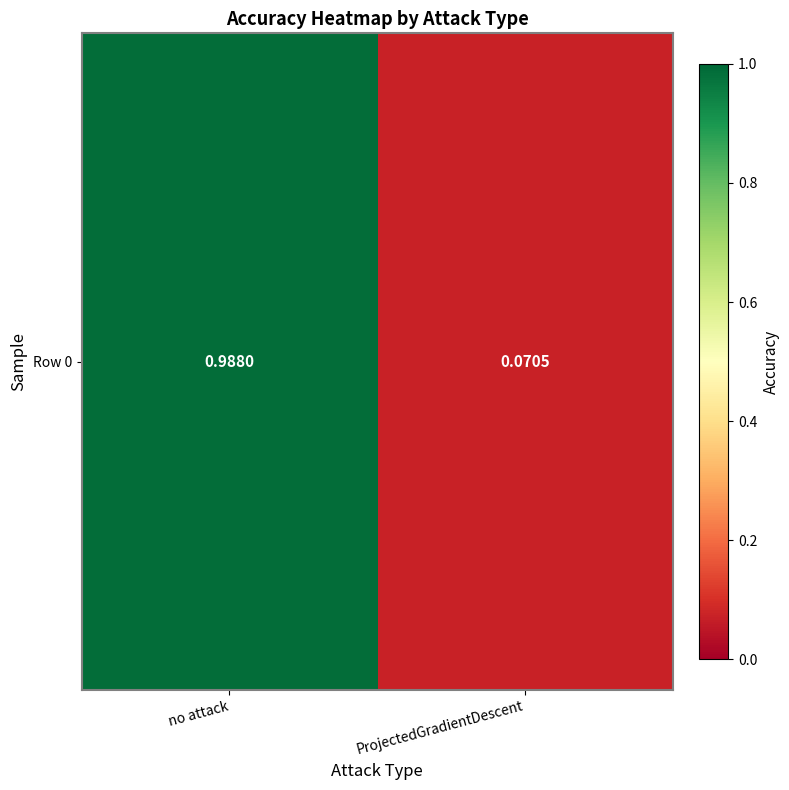

What is the sum of the values at ProjectedGradientDescent and no attack?

1.1